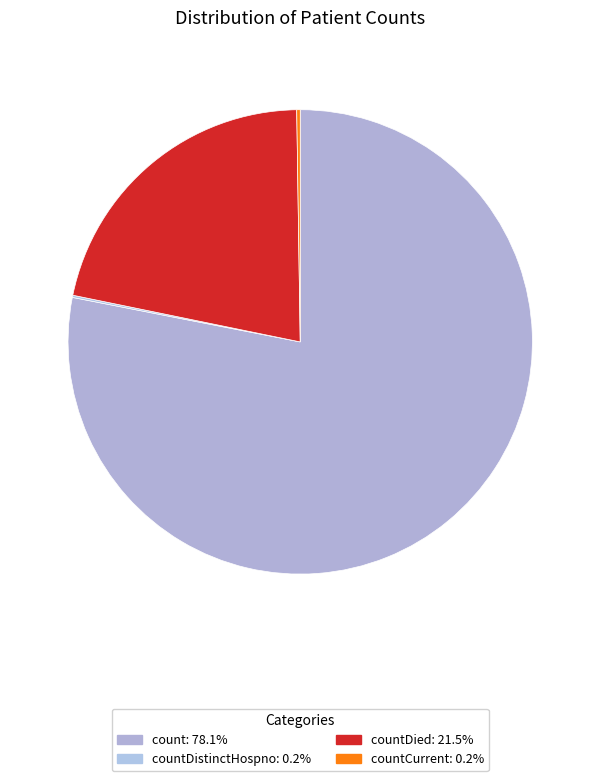

To the nearest percent, what is the difference between the largest and smallest slice percentages?

78%